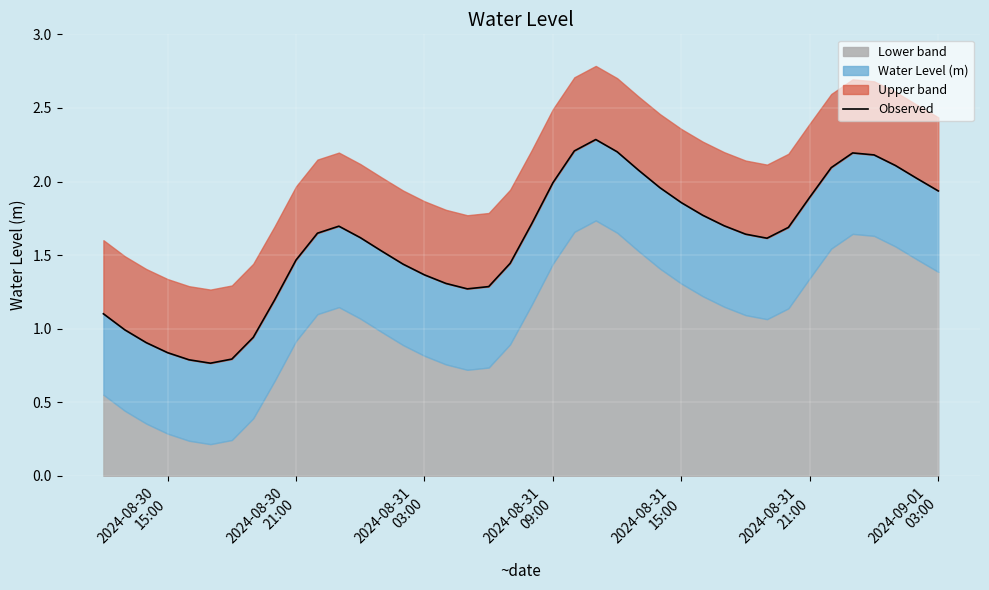

Count the number of values greater than 1.

33